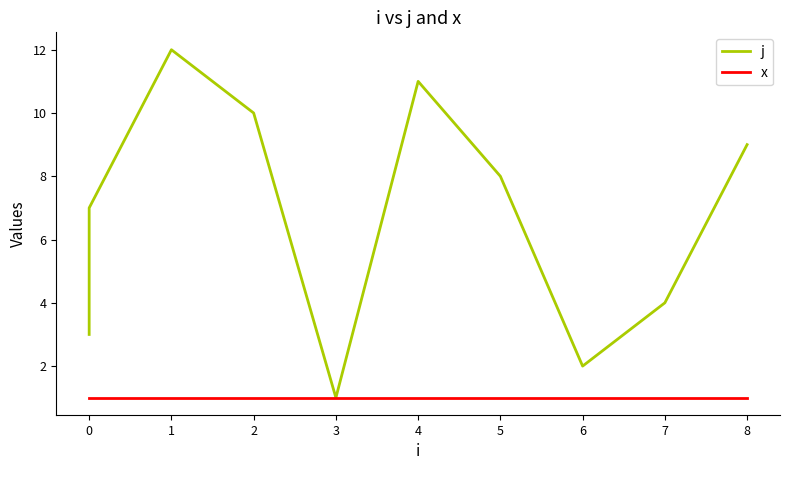

True or false: x and j cross at least once.

False